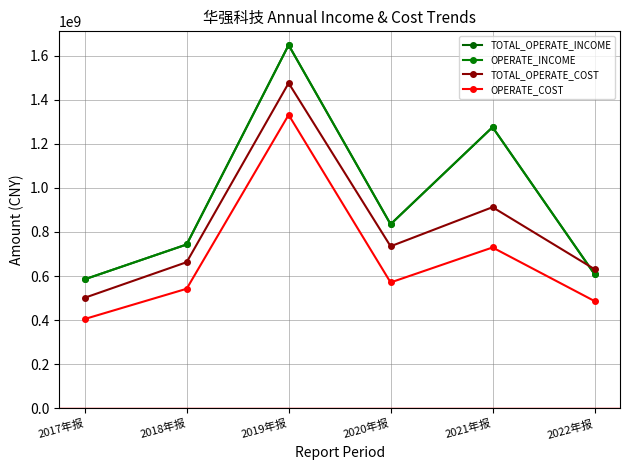

What position from the left is 2020年报?

4